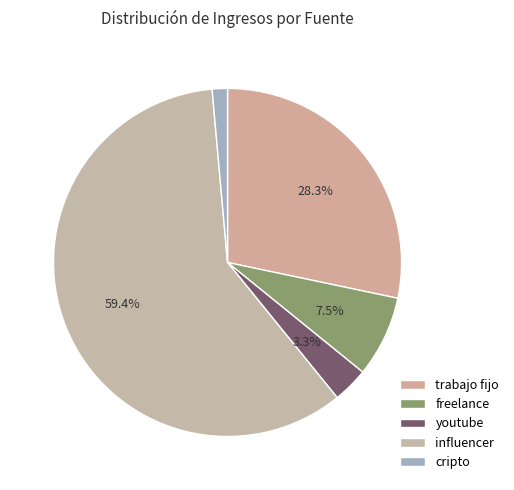

To the nearest percent, what portion does influencer represent?

59%